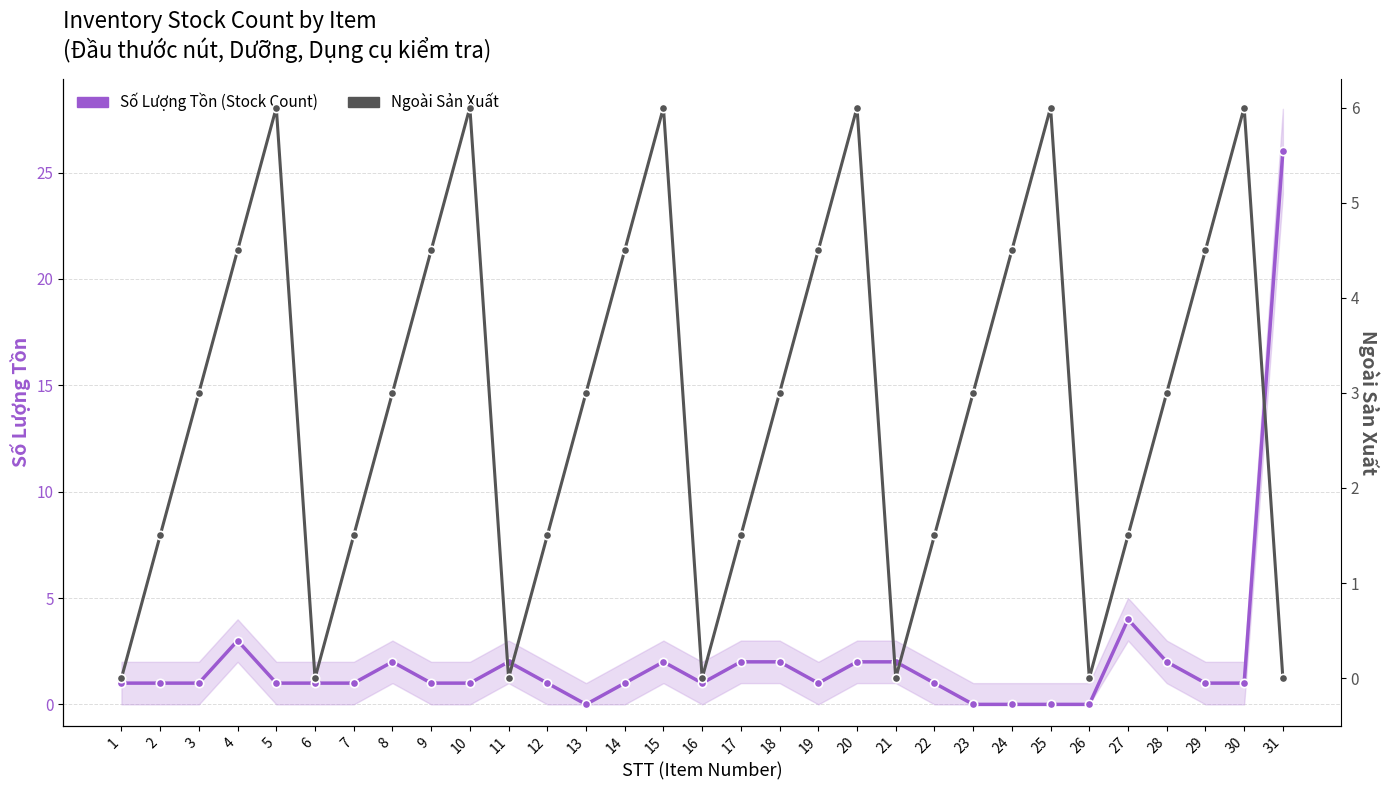

Reading left to right, list all the values displayed in this chart.

Số Lượng Tồn (Stock Count): 1.0	1.0	1.0	3.0	1.0	1.0	1.0	2.0	1.0	1.0	2.0	1.0	0.0	1.0	2.0	1.0	2.0	2.0	1.0	2.0	2.0	1.0	0.0	0.0	0.0	0.0	4.0	2.0	1.0	1.0	26.0
Ngoài Sản Xuất: 0.0	1.5	3.0	4.5	6.0	0.0	1.5	3.0	4.5	6.0	0.0	1.5	3.0	4.5	6.0	0.0	1.5	3.0	4.5	6.0	0.0	1.5	3.0	4.5	6.0	0.0	1.5	3.0	4.5	6.0	0.0